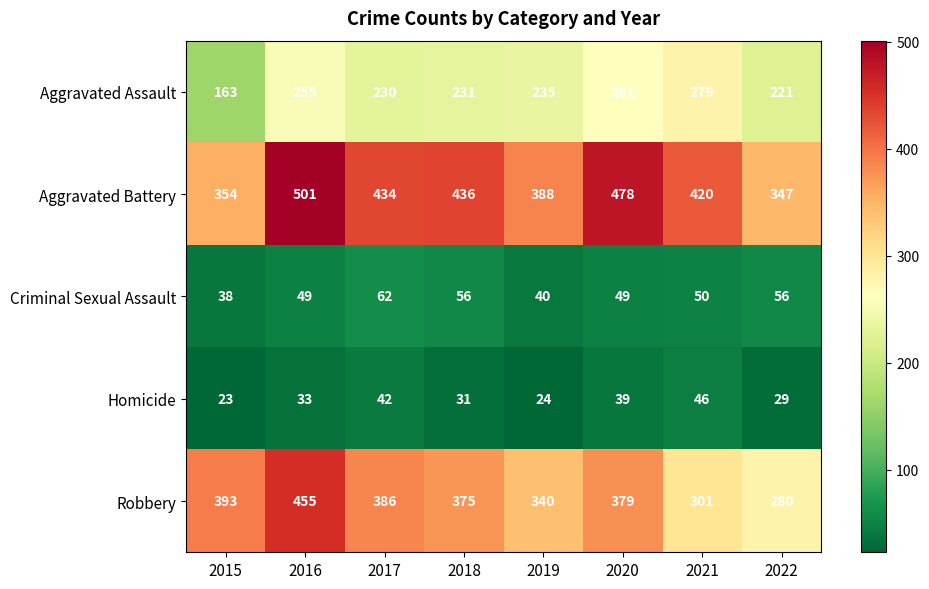

Which series has the largest total across all categories?

Aggravated Battery